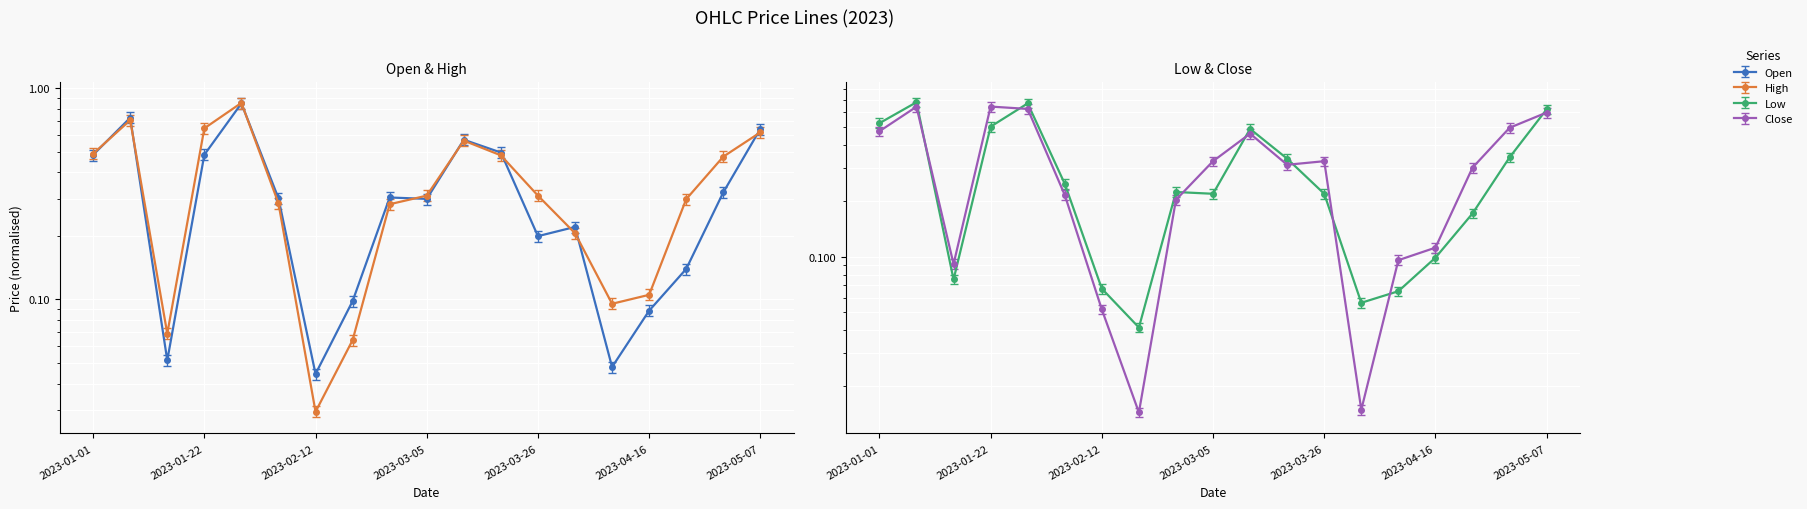

What position from the right is 2023-02-05?

14